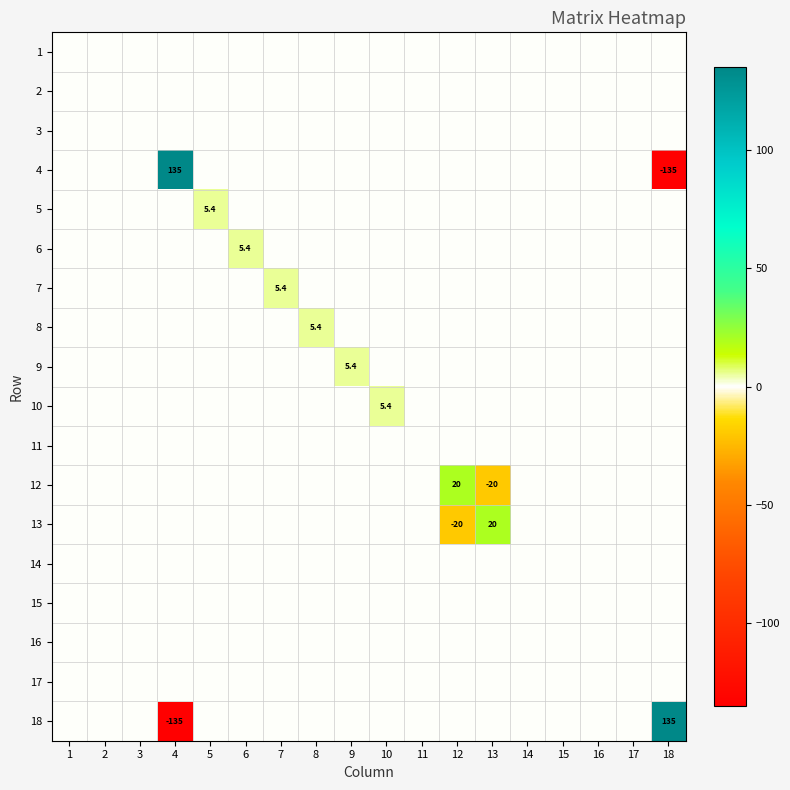

Which has a higher value, 5 or 10?

5